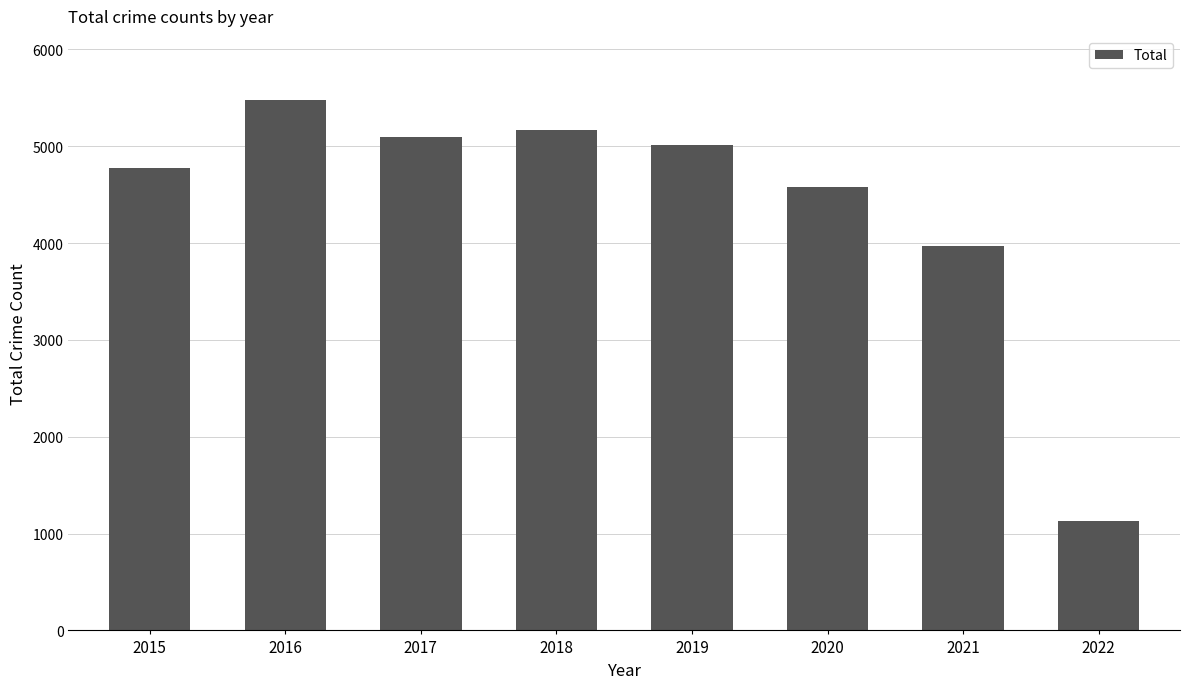

Approximately how many times larger is the value at 2019 compared to 2020?

1.1